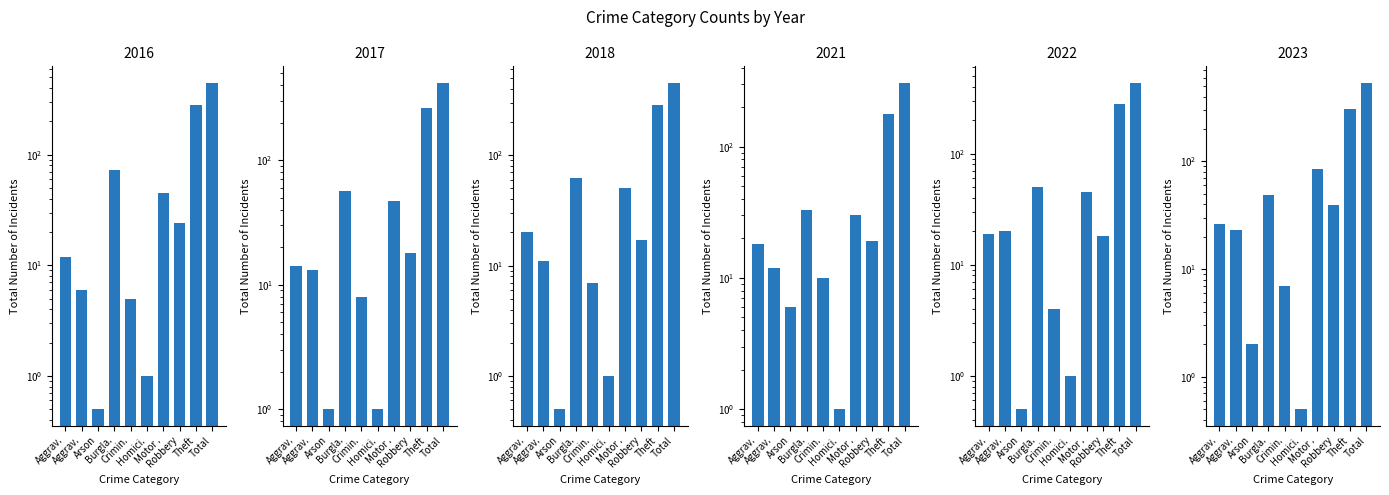

What is the difference between the second highest and second lowest values in the 2017 series?

260.0